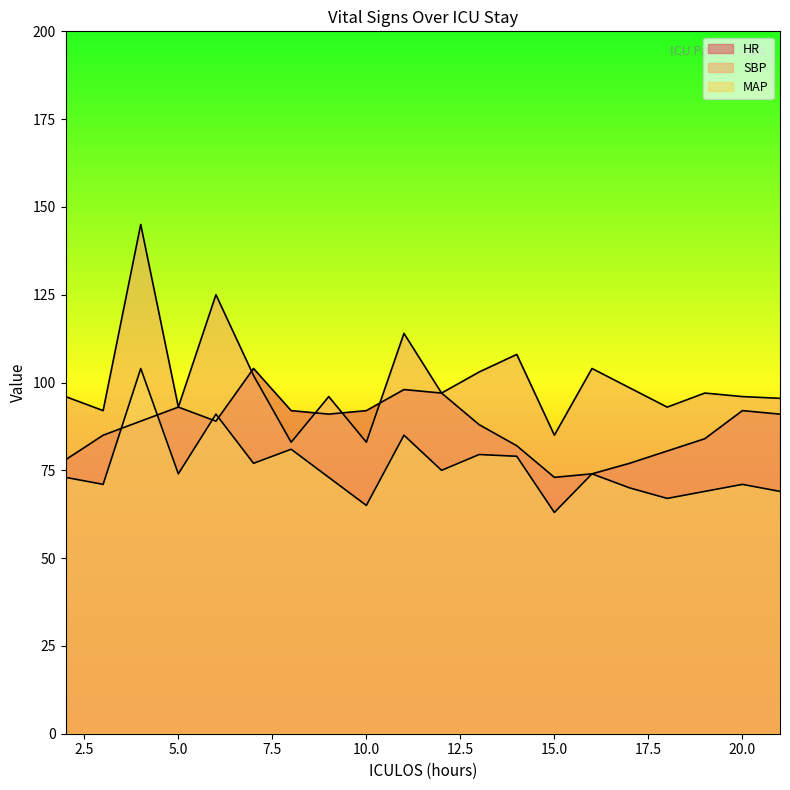

Reading left to right, transcribe all the data shown in this chart.

HR: 78.0	85.0	89.0	93.0	89.0	104.0	92.0	91.0	92.0	98.0	97.0	88.0	82.0	73.0	74.0	77.0	80.5	84.0	92.0	91.0
SBP: 96.0	92.0	145.0	93.0	125.0	102.0	83.0	96.0	83.0	114.0	97.0	103.0	108.0	85.0	104.0	98.5	93.0	97.0	96.0	95.5
MAP: 73.0	71.0	104.0	74.0	91.0	77.0	81.0	73.0	65.0	85.0	75.0	79.5	79.0	63.0	74.0	70.0	67.0	69.0	71.0	69.0